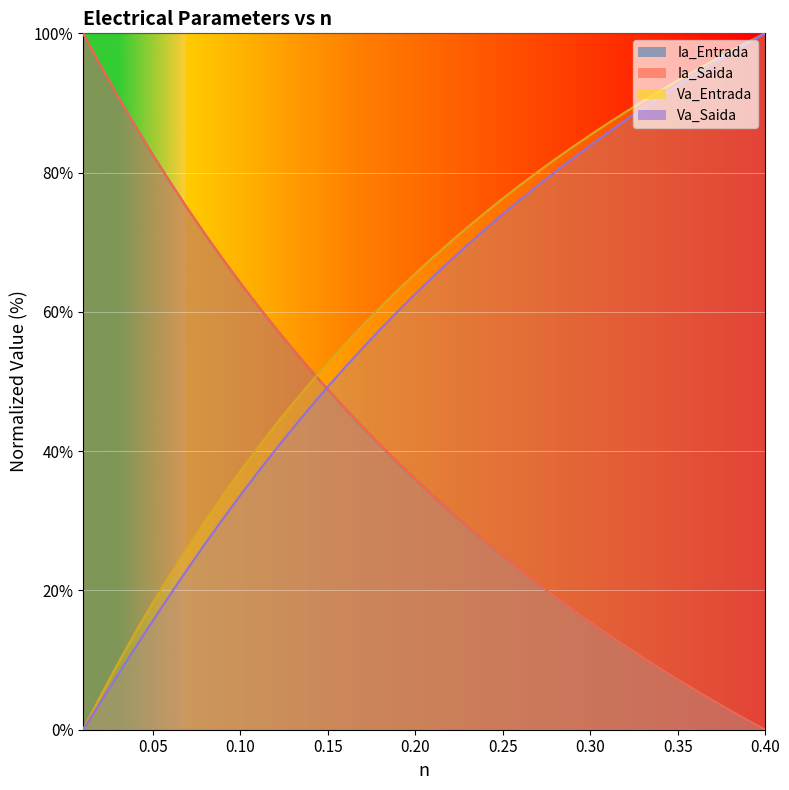

List the series in order of their peak value, highest first.

Ia_Entrada, Ia_Saida